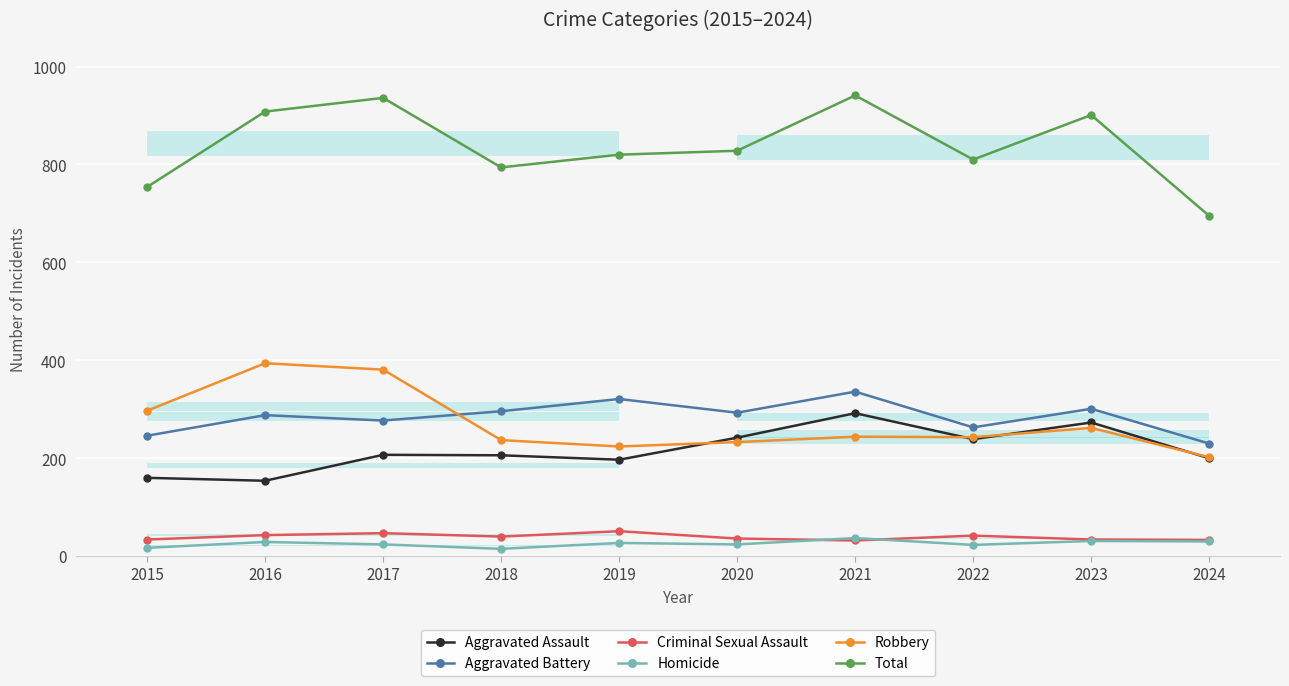

What is the difference between the maximum and minimum values in the Robbery series?

192